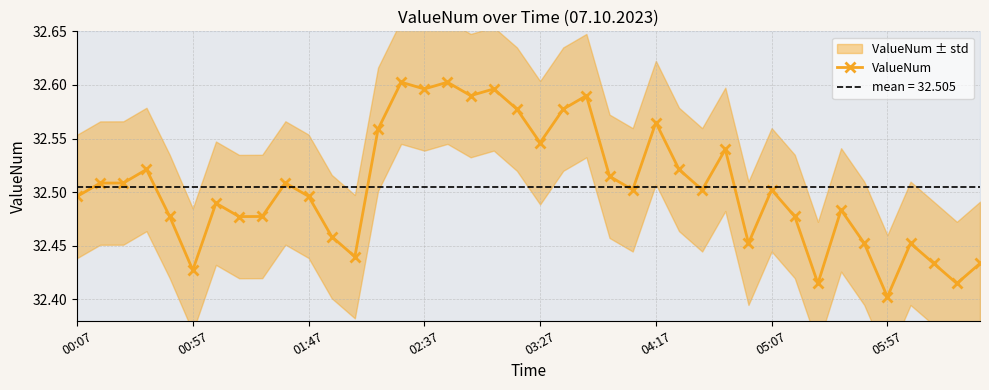

Which category has the highest value across all series?

14